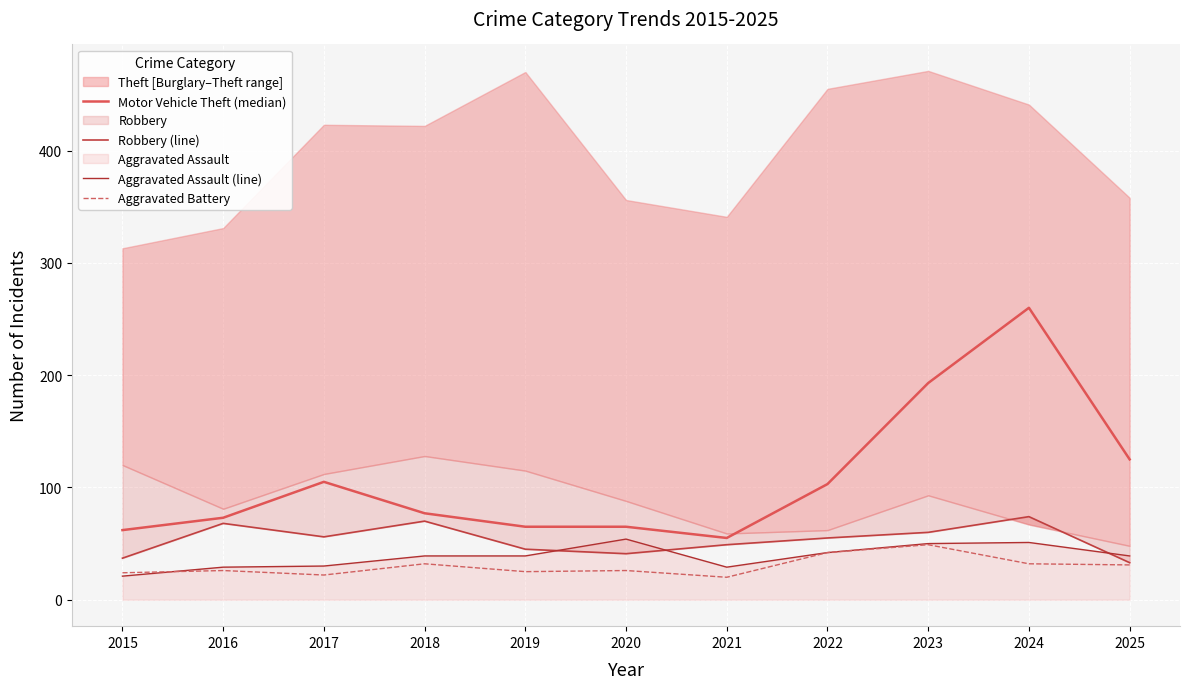

Is the value of Robbery (line) at 2019 greater than the value of Motor Vehicle Theft (median) at 2019?

No